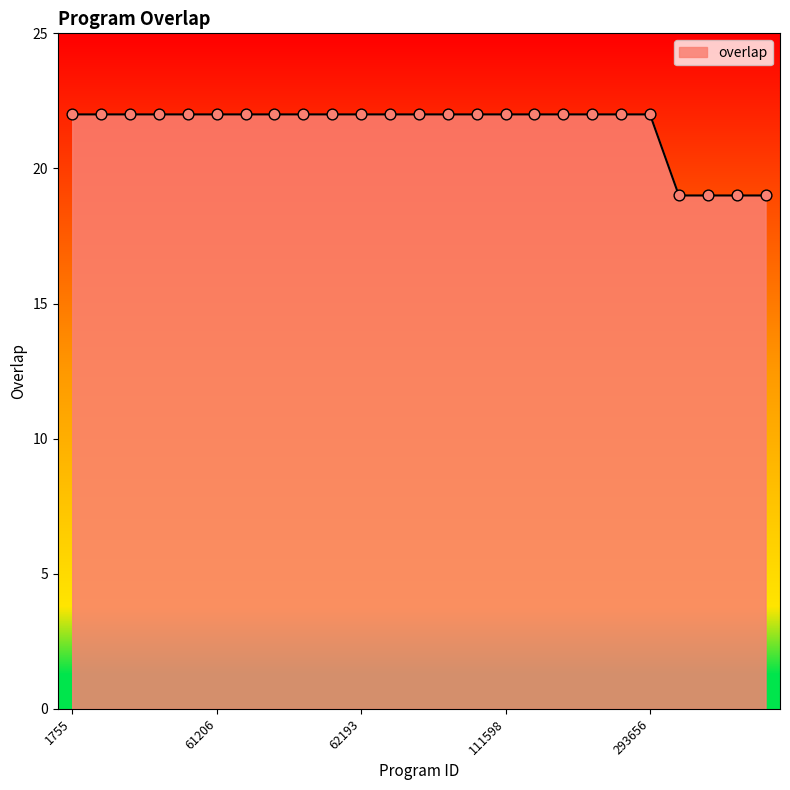

What is the smallest value displayed?

19